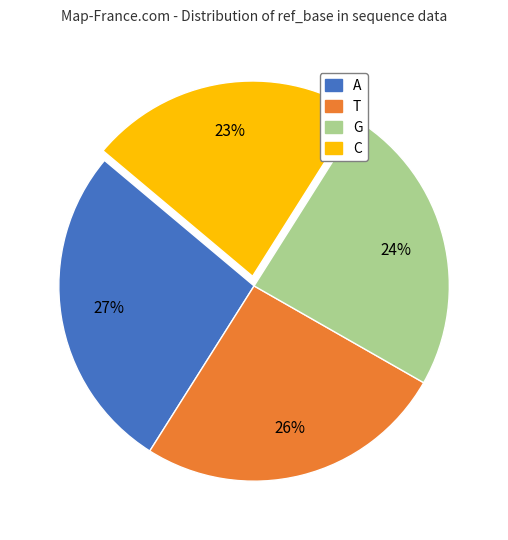

Does T account for over 50% of the chart?

No